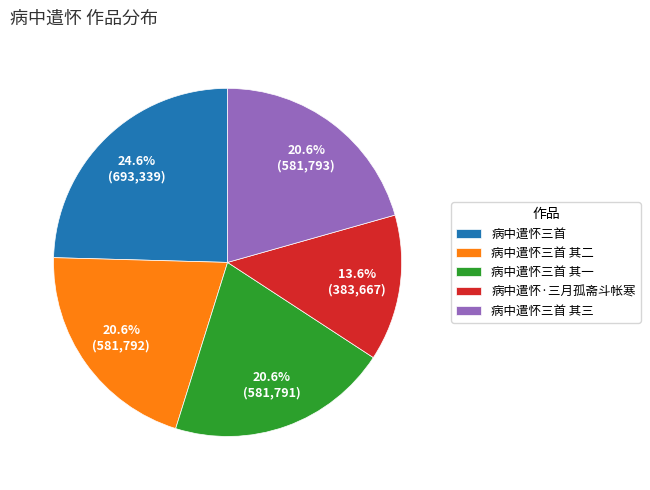

To the nearest percent, what percentage of the pie is 病中遣怀·三月孤斋斗帐寒?

14%